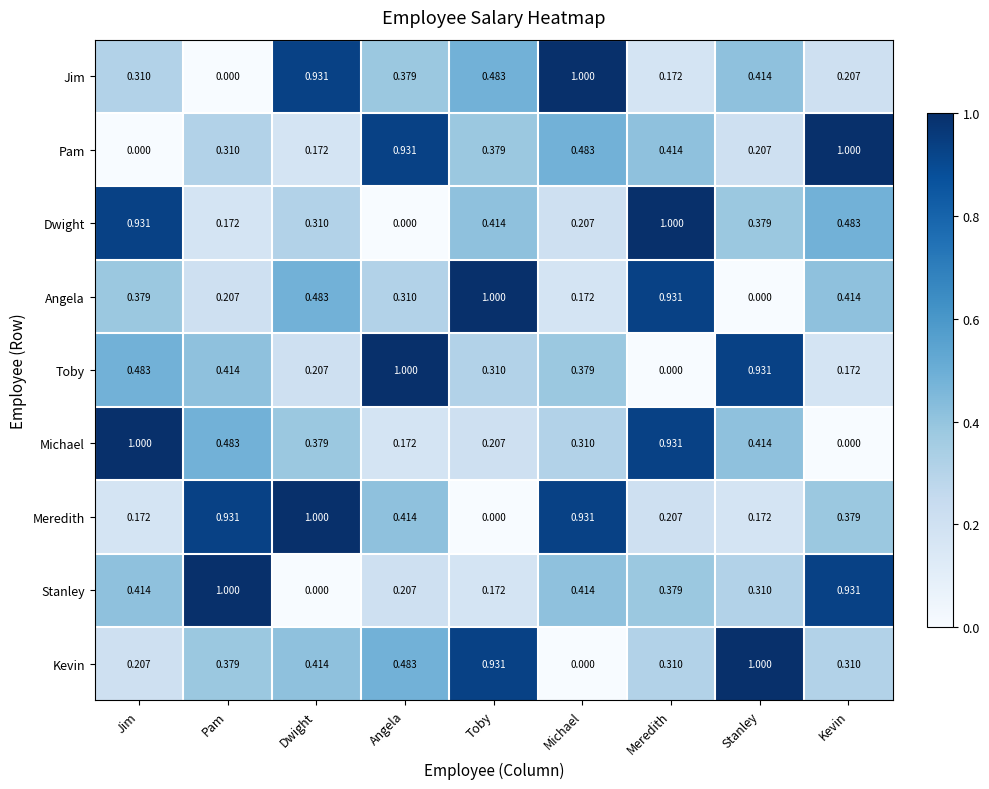

Between Jim and Dwight, which series saw the biggest shift?

Meredith